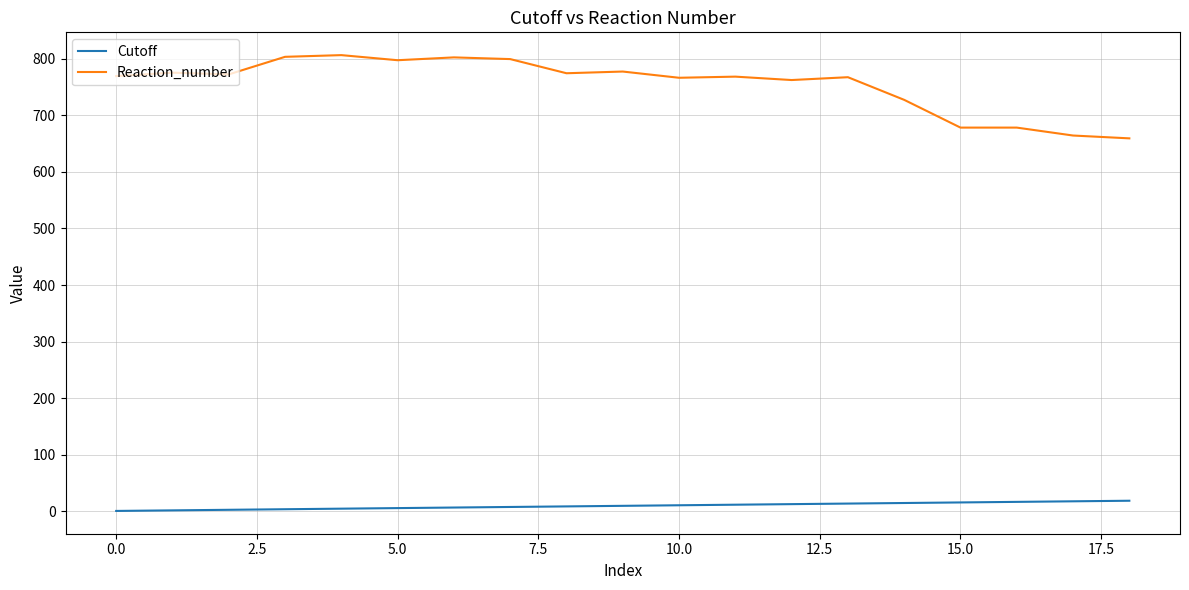

What is the difference between the maximum and minimum values in the Reaction_number series?

147